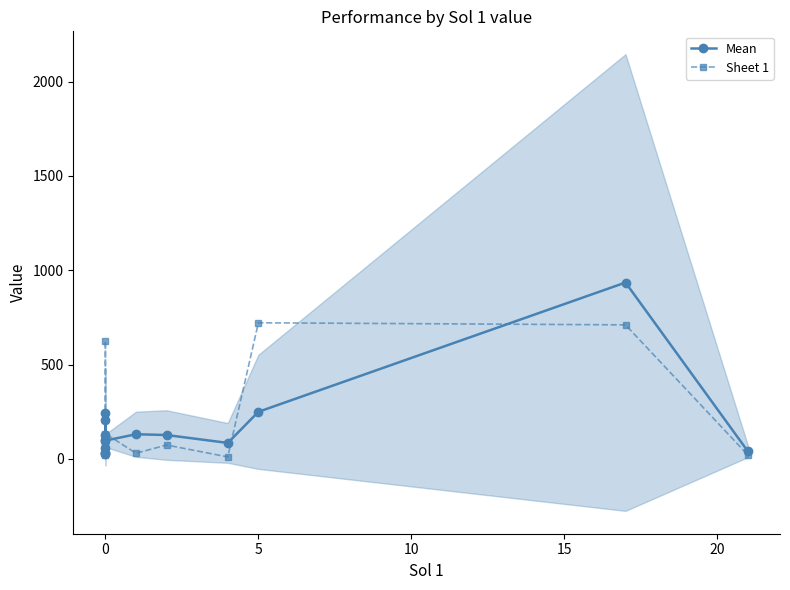

True or false: Sheet 1 and Mean cross at least once.

True